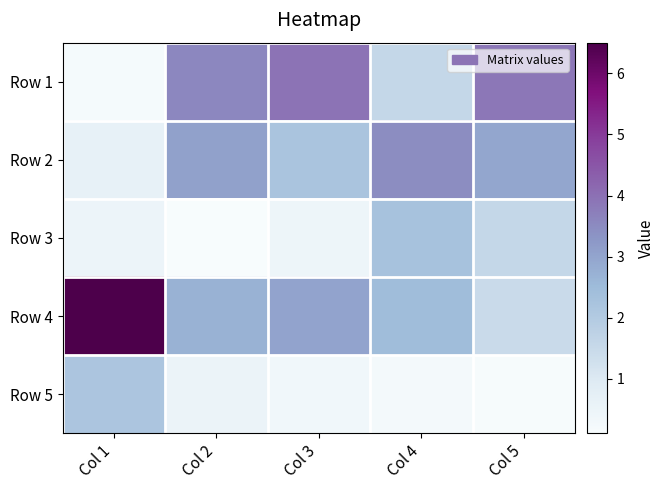

Rank the series by their maximum value, from lowest to highest.

Row 5, Row 3, Row 2, Row 1, Row 4